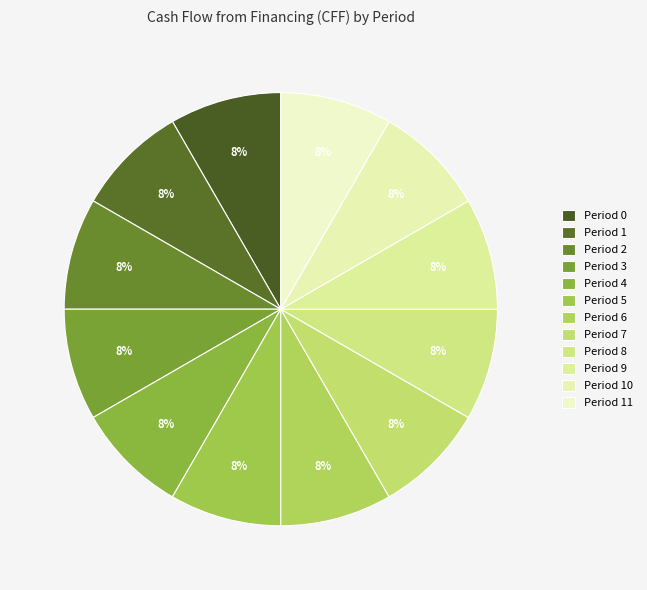

Count the number of slices in the pie.

12